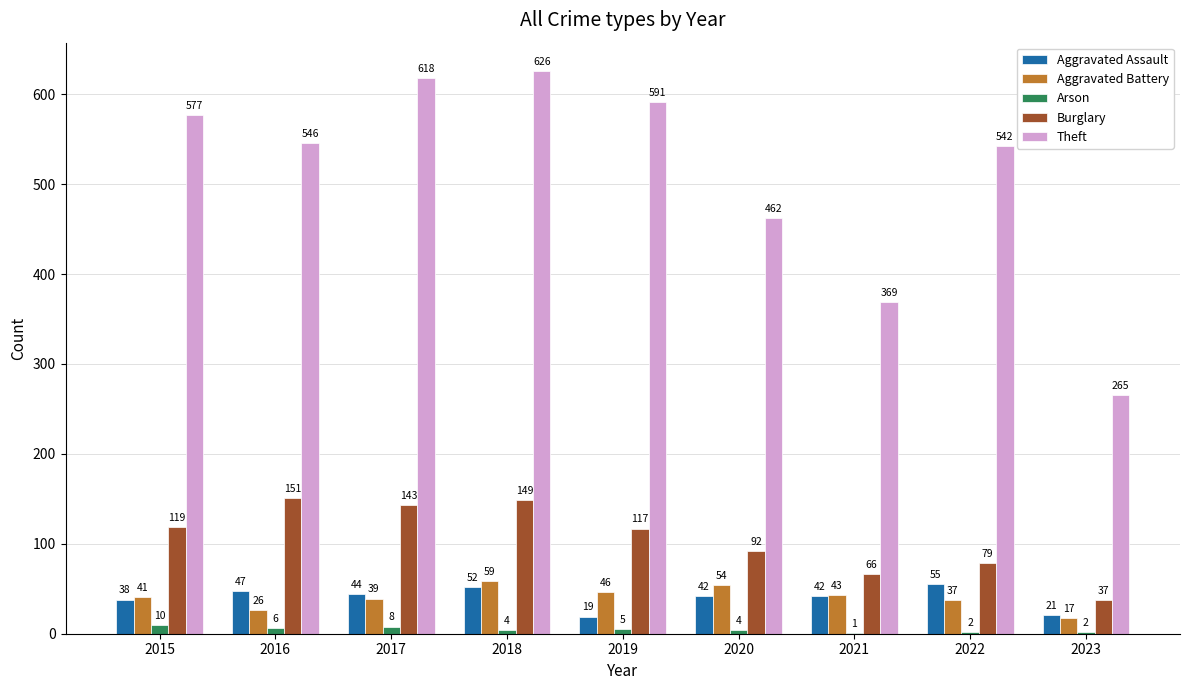

Reading right to left, extract all data points from this chart.

Aggravated Assault: 2023=21	2022=55	2021=42	2020=42	2019=19	2018=52	2017=44	2016=47	2015=38
Aggravated Battery: 2023=17	2022=37	2021=43	2020=54	2019=46	2018=59	2017=39	2016=26	2015=41
Arson: 2023=2	2022=2	2021=1	2020=4	2019=5	2018=4	2017=8	2016=6	2015=10
Burglary: 2023=37	2022=79	2021=66	2020=92	2019=117	2018=149	2017=143	2016=151	2015=119
Theft: 2023=265	2022=542	2021=369	2020=462	2019=591	2018=626	2017=618	2016=546	2015=577